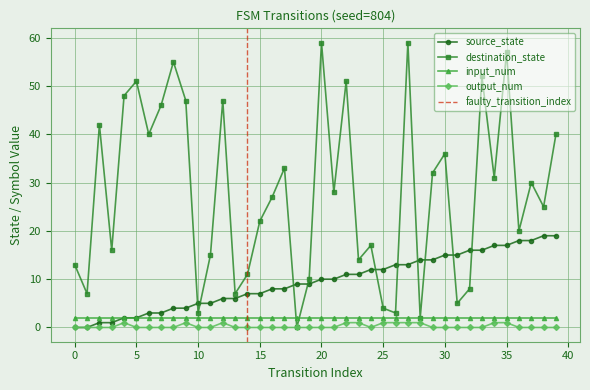

How many values in source_state are above zero?

38